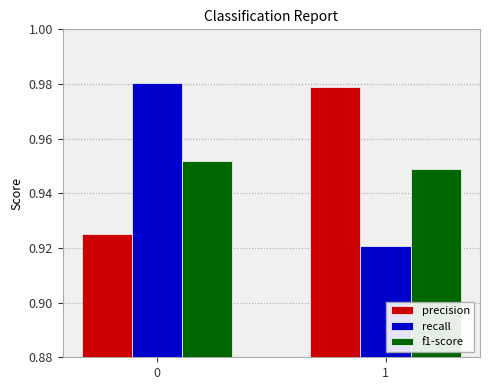

Rank the series at 1 from lowest to highest value.

recall, f1-score, precision